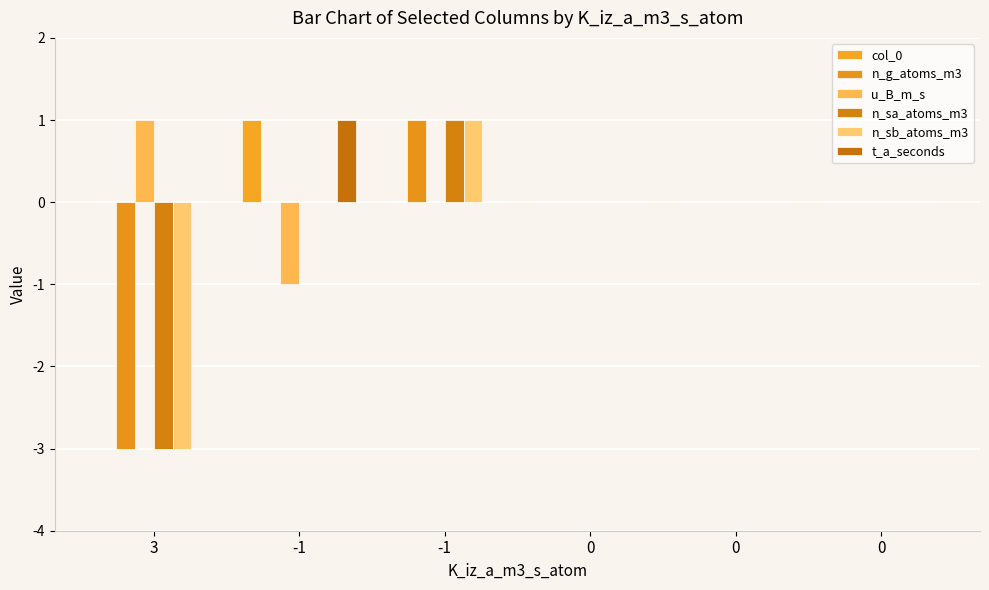

The t_a_seconds series shows 0 at 0. True or false?

True